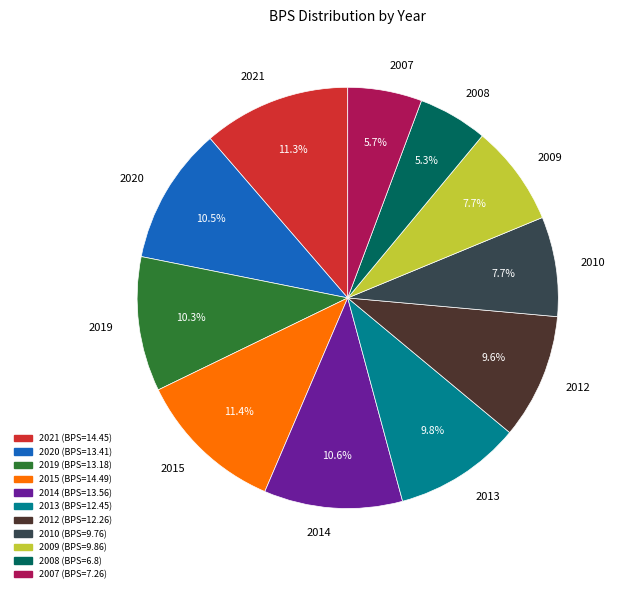

What is the ratio of the value at 2013 to the value at 2010?

1.3